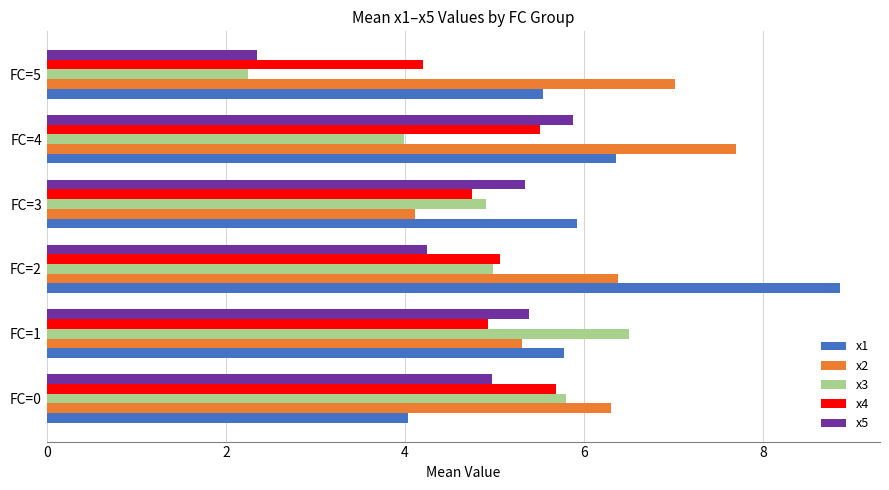

Which series changed the most between FC=1 and FC=2?

x1